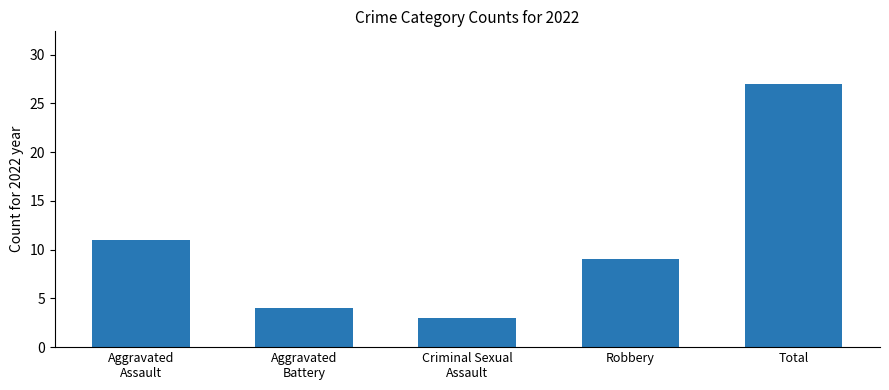

Reading left to right, extract all data points from this chart.

11	4	3	9	27